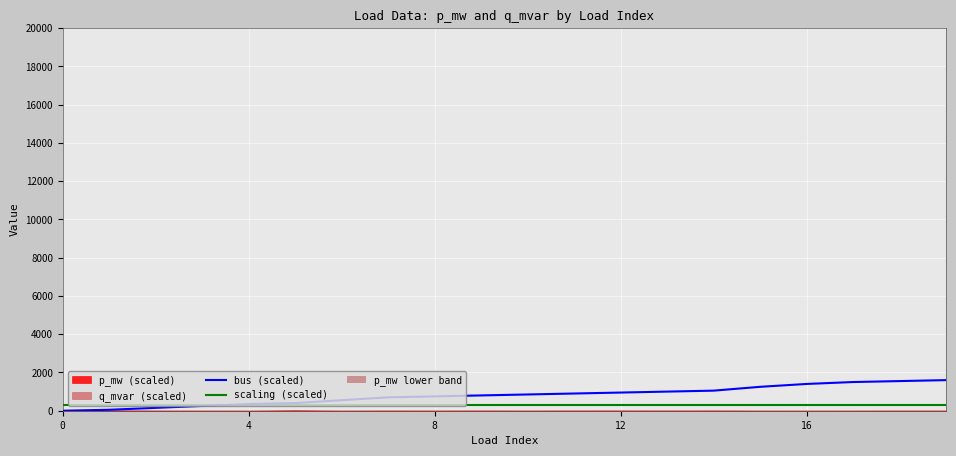

At how many categories does at least one series exceed 772?

11